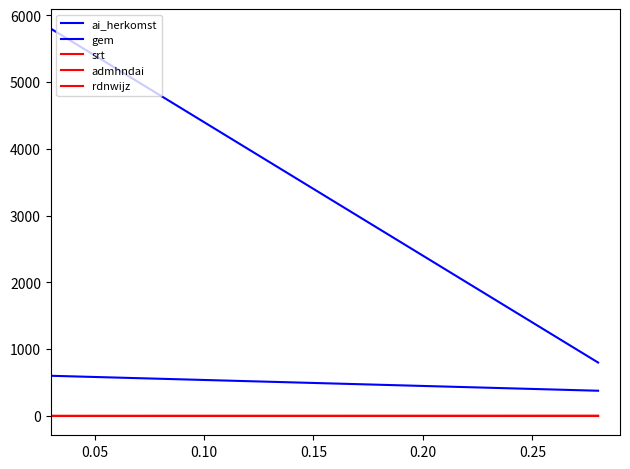

What is the total value across all series at 0.05?

6407